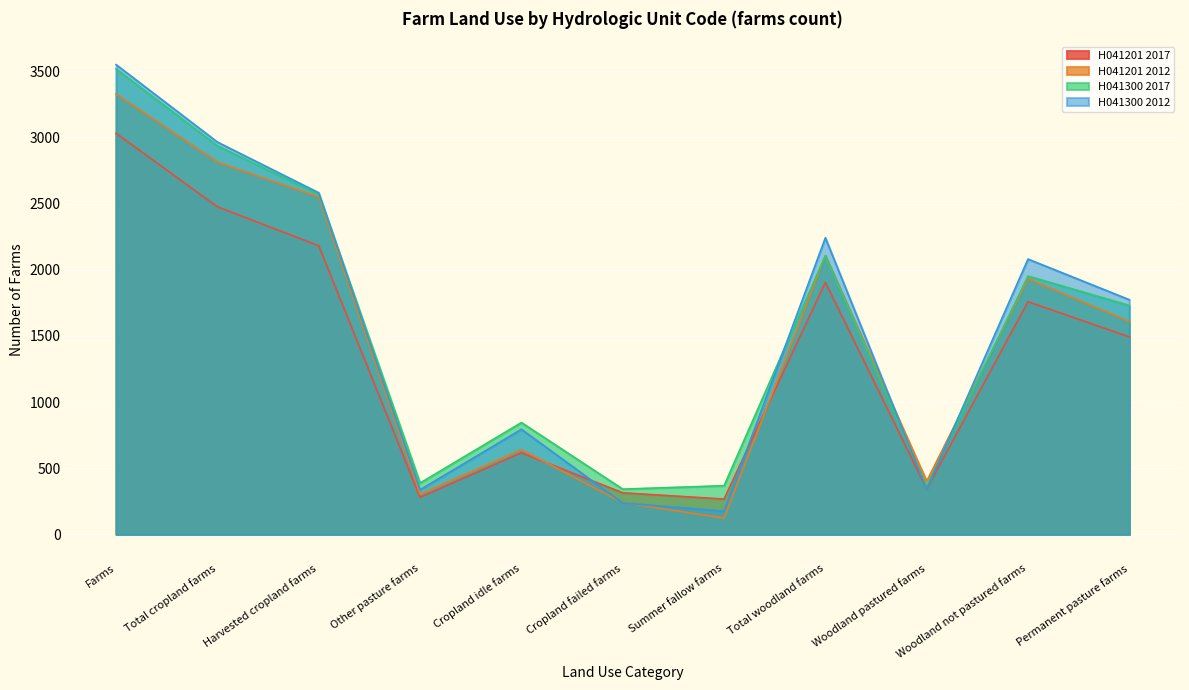

At which category does the chart reach its minimum across all series?

Summer fallow farms